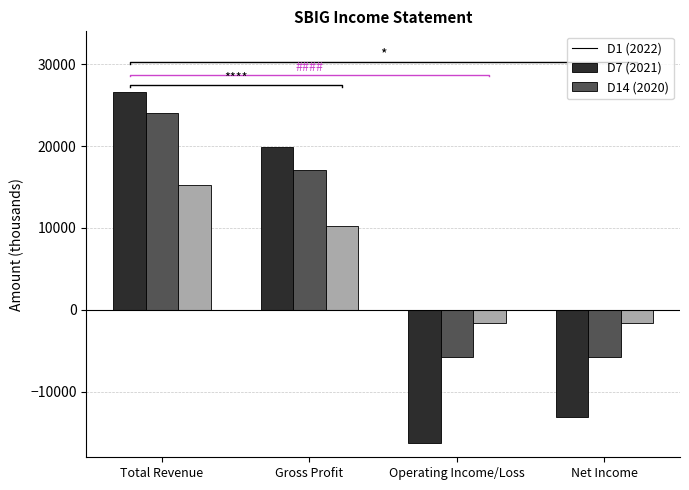

Count the 2020 values in the range -1600 to 15200.

4